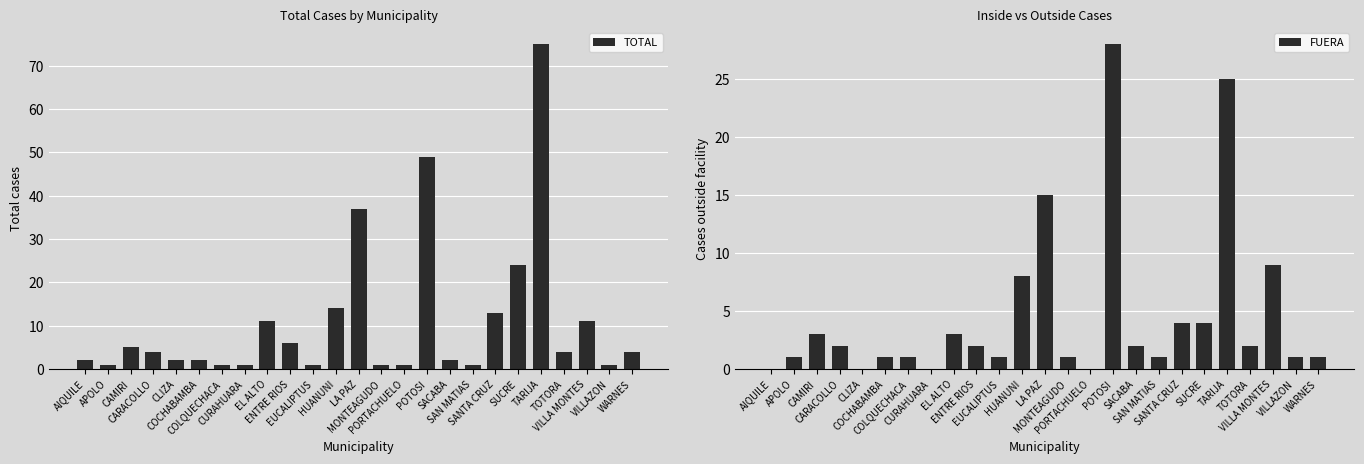

What is the difference between the highest and lowest values at PORTACHUELO?

1